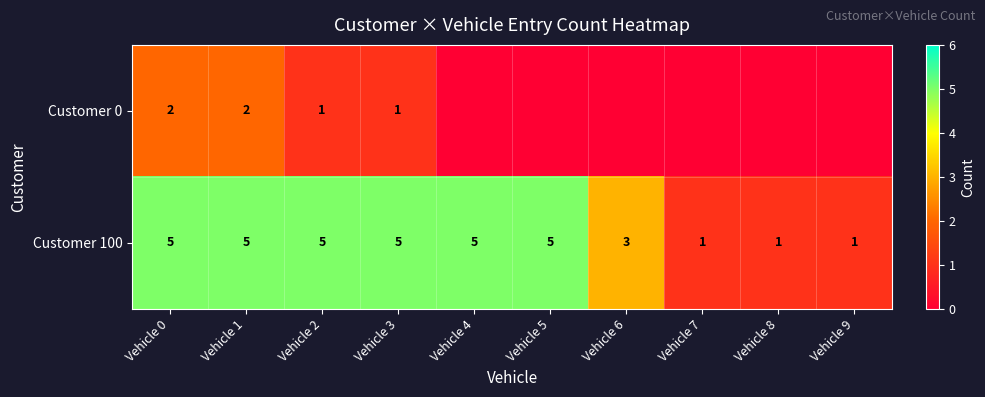

What is the total value across all series at Vehicle 6?

3